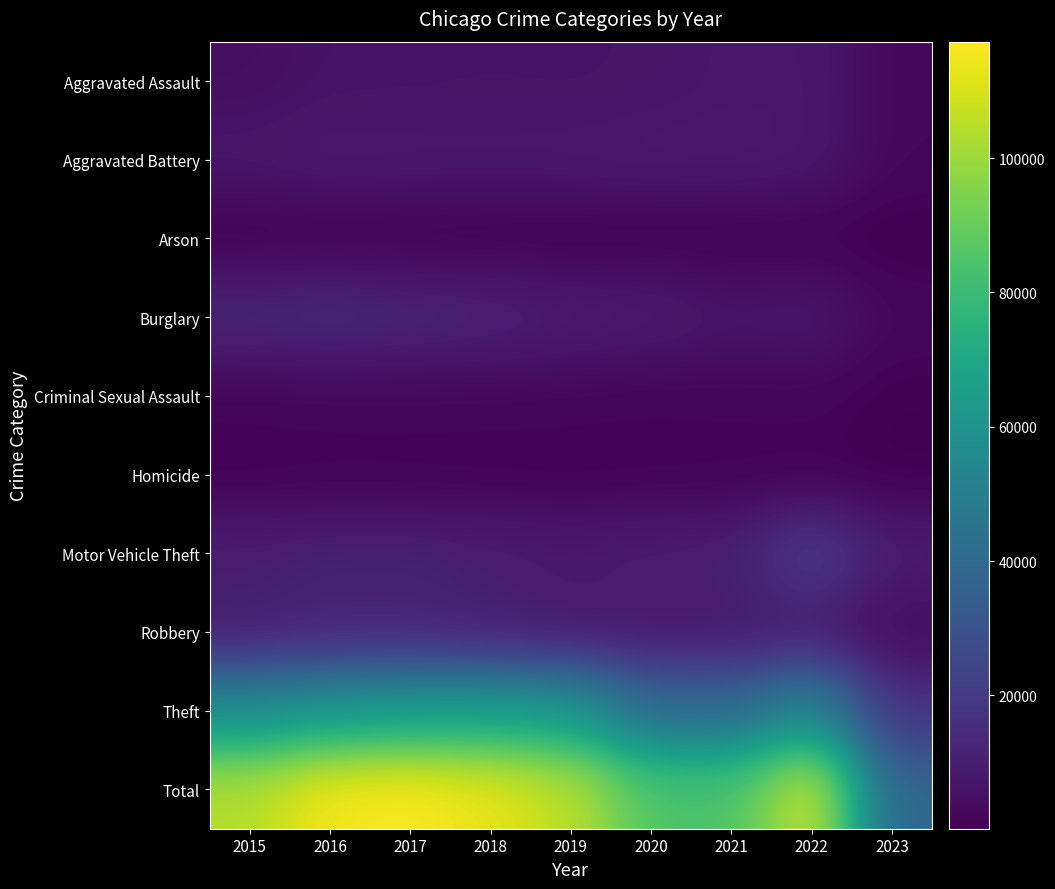

Reading left to right, list all the values displayed in this chart.

Aggravated Assault: 2015=4480	2016=5712	2017=5793	2018=6001	2019=5841	2020=6263	2021=7243	2022=7275	2023=2359
Aggravated Battery: 2015=7018	2016=8085	2017=7845	2018=7734	2019=7857	2020=8319	2021=8347	2022=7486	2023=2437
Arson: 2015=448	2016=515	2017=444	2018=373	2019=376	2020=588	2021=529	2022=424	2023=150
Burglary: 2015=13184	2016=14289	2017=13001	2018=11746	2019=9639	2020=8757	2021=6659	2022=7593	2023=2434
Criminal Sexual Assault: 2015=1672	2016=1821	2017=1952	2018=1986	2019=1881	2020=1457	2021=1695	2022=1757	2023=554
Homicide: 2015=496	2016=786	2017=672	2018=589	2019=498	2020=787	2021=804	2022=716	2023=172
Motor Vehicle Theft: 2015=10068	2016=11286	2017=11380	2018=9985	2019=8977	2020=9956	2021=10598	2022=21437	2023=9924
Robbery: 2015=9638	2016=11960	2017=11880	2018=9680	2019=7994	2020=7855	2021=7918	2022=8968	2023=3055
Theft: 2015=57350	2016=61619	2017=64381	2018=65286	2019=62491	2020=41316	2021=40791	2022=54766	2023=17424
Total: 2015=104354	2016=116073	2017=117348	2018=113380	2019=105554	2020=85298	2021=84584	2022=110422	2023=38509